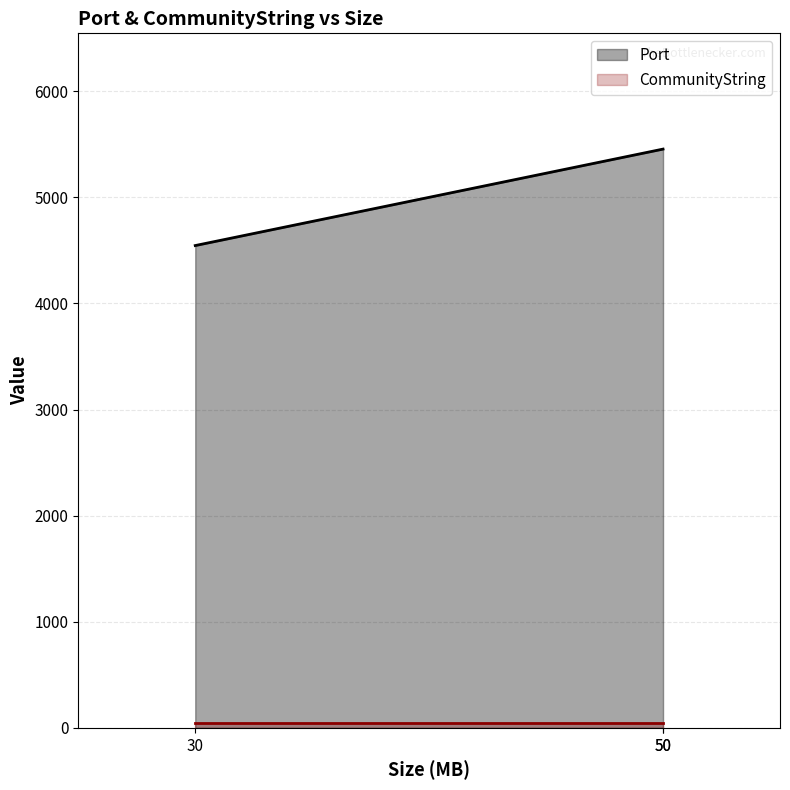

What is the value of the 1st point from the left?

4545